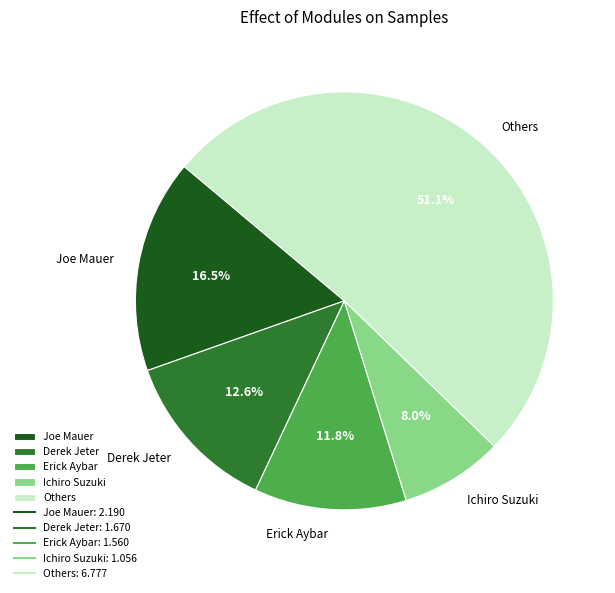

Rank the categories by value from lowest to highest.

Ichiro Suzuki, Erick Aybar, Derek Jeter, Joe Mauer, Others